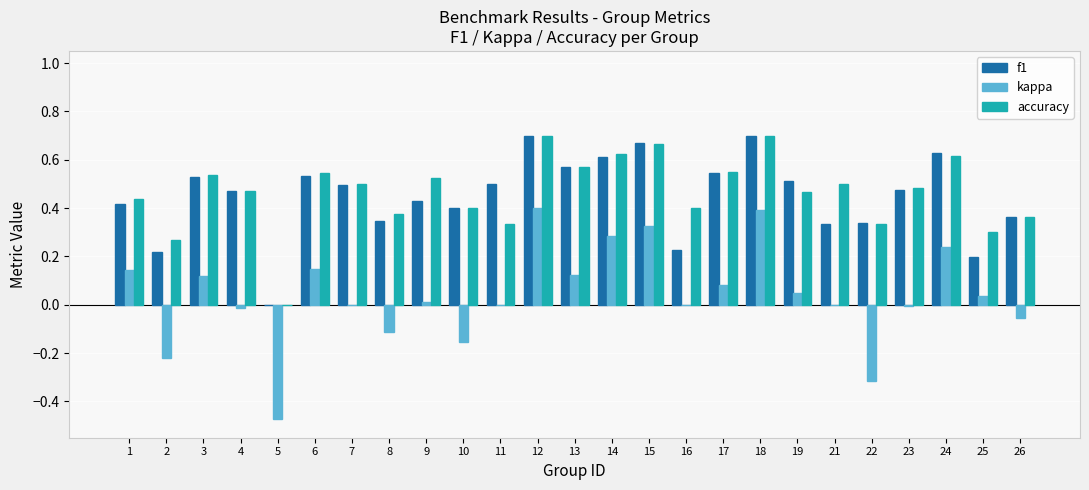

At which label is accuracy closest to 0?

5